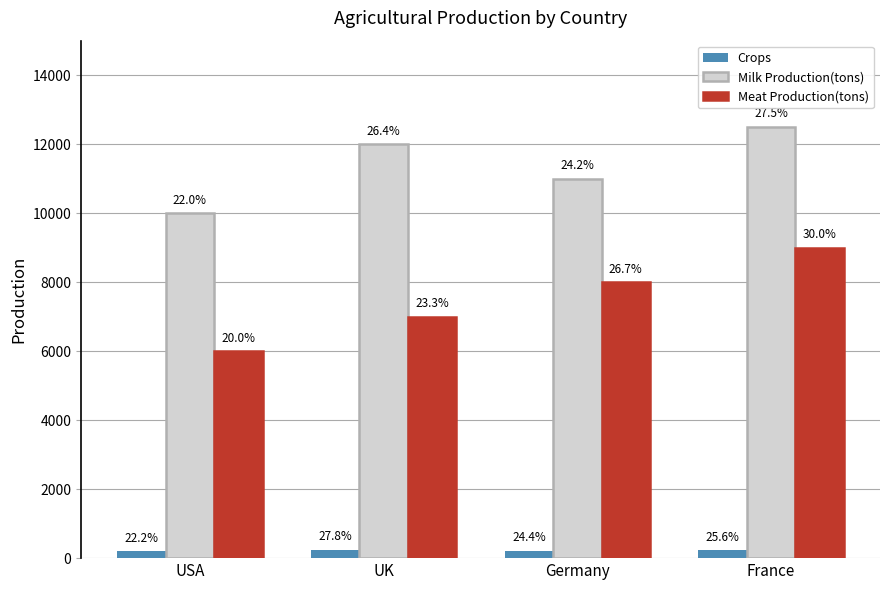

What are all the series names shown in the legend?

Crops, Milk Production(tons), Meat Production(tons)